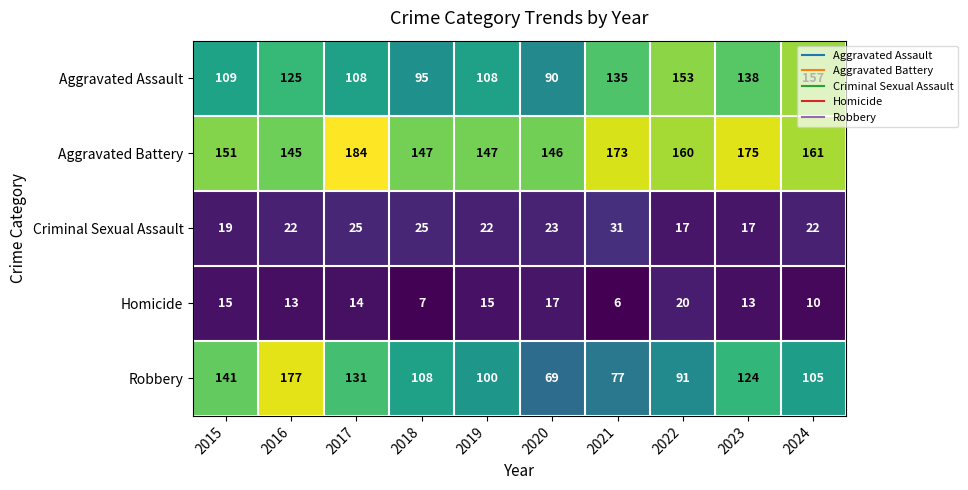

What is the spread (max minus min) of values at 2017?

170